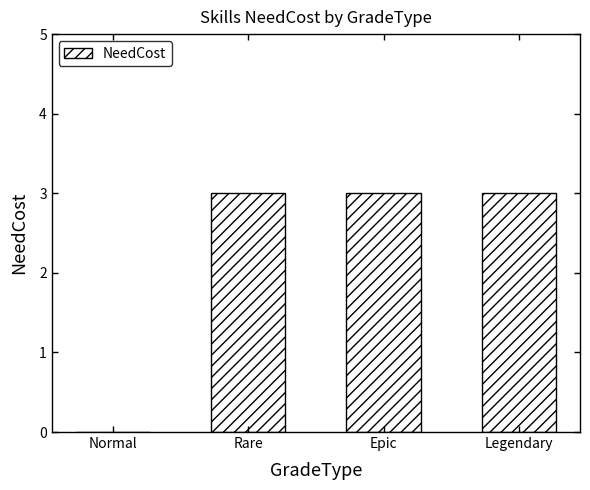

What is the greatest value displayed?

3